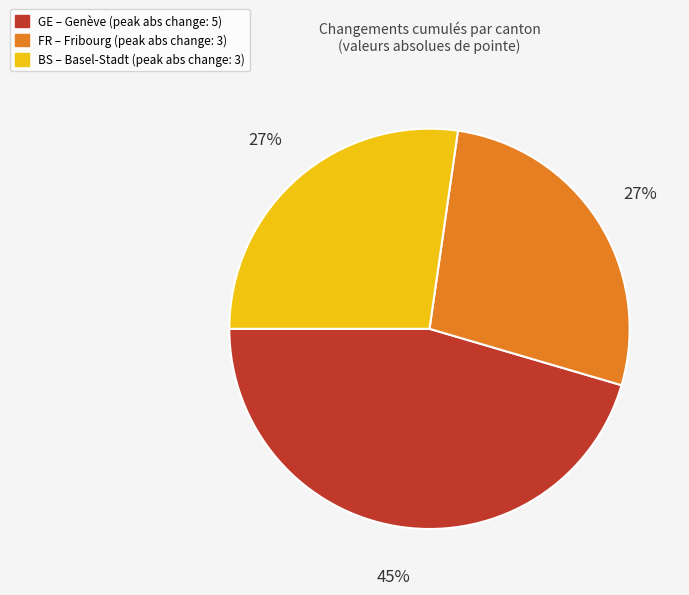

Does any single category account for the majority?

No